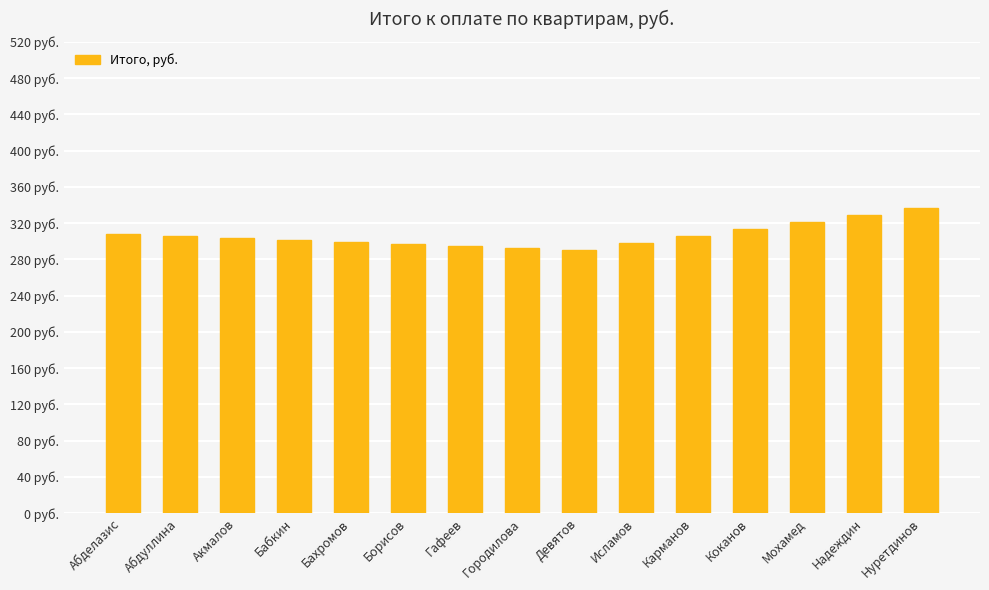

What is the sum of all values?

4599.0